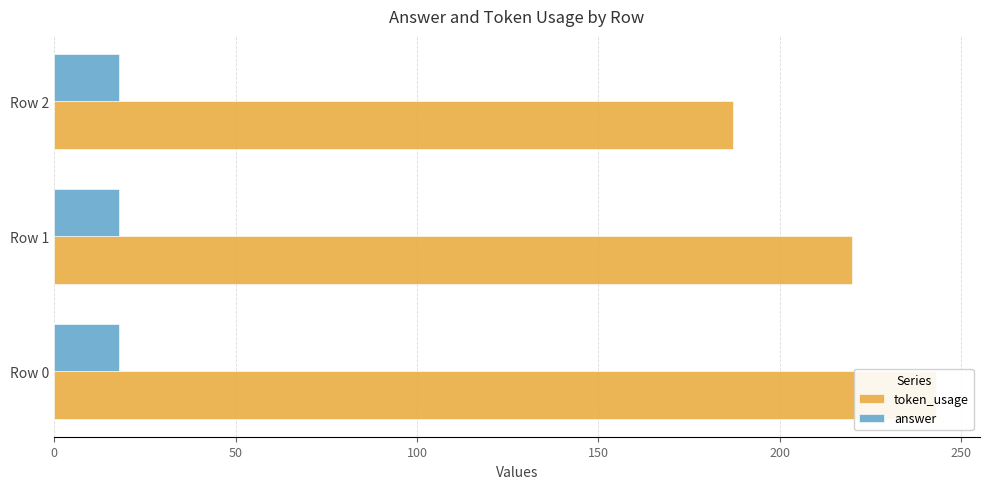

How many data points does each series have?

3